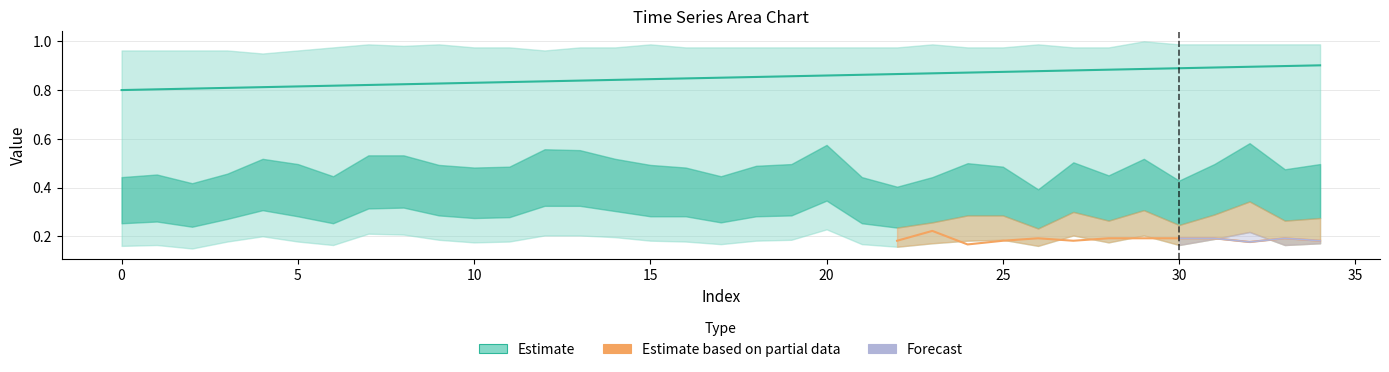

What is the change in value from 11 to 31?

+0.1